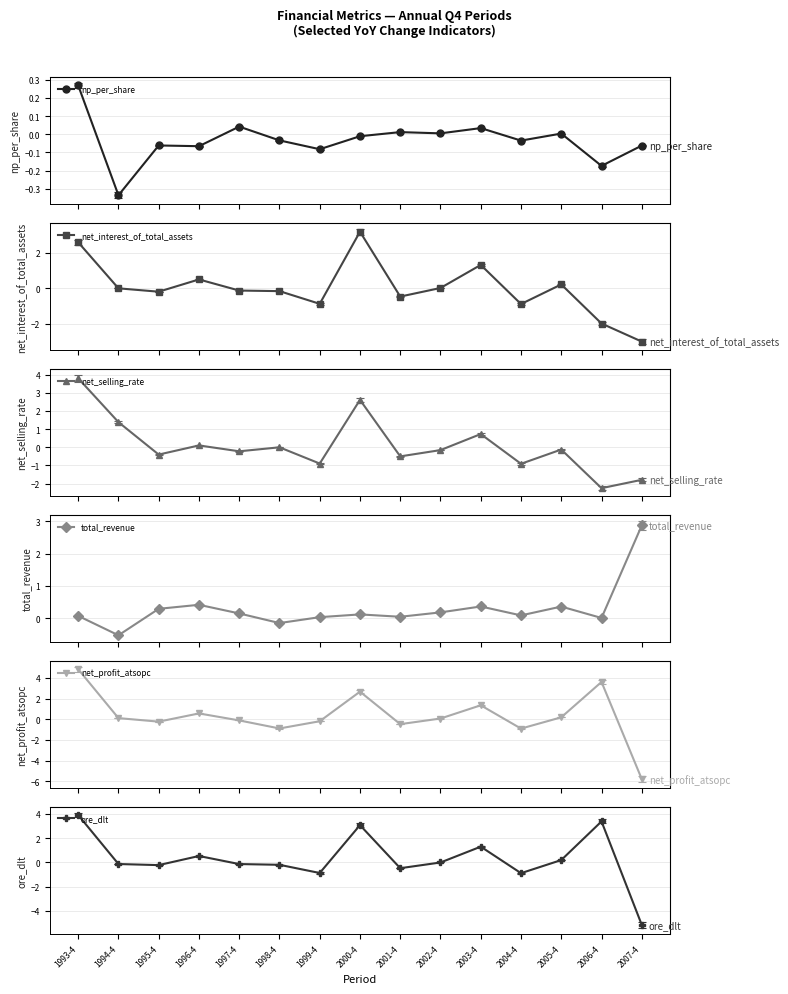

Which has a higher value, 2002-4 or 1999-4?

2002-4